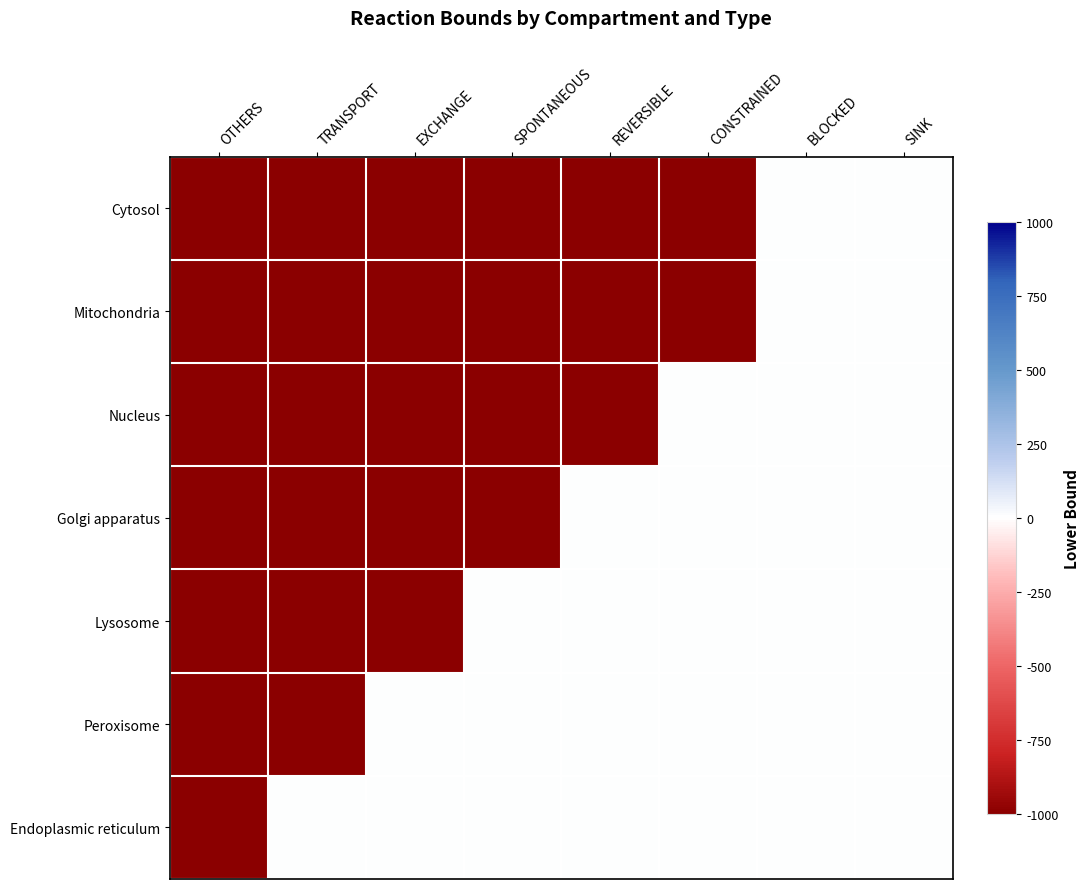

Which series changed the most between TRANSPORT and CONSTRAINED?

Nucleus